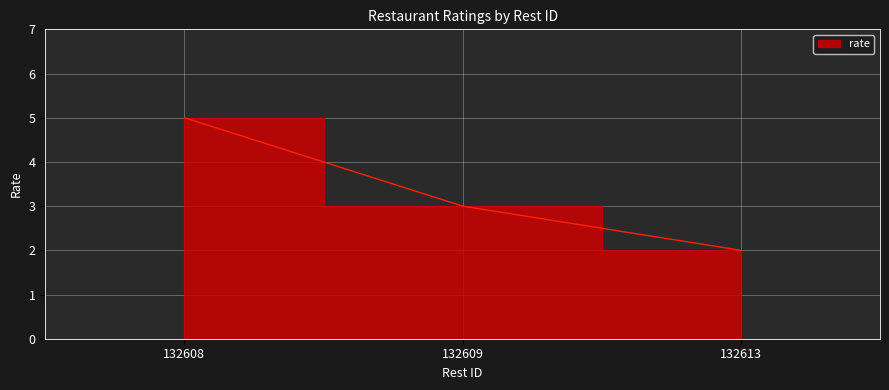

How many data points are above 3?

1